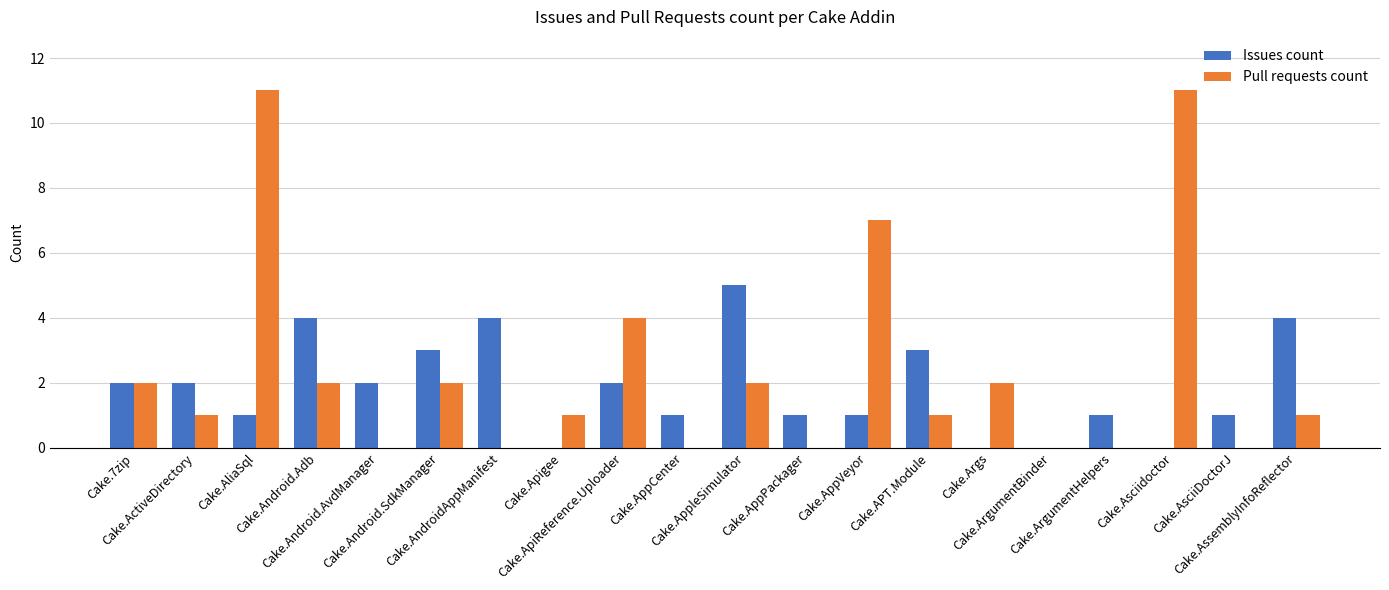

What is the maximum value for Pull requests count?

11